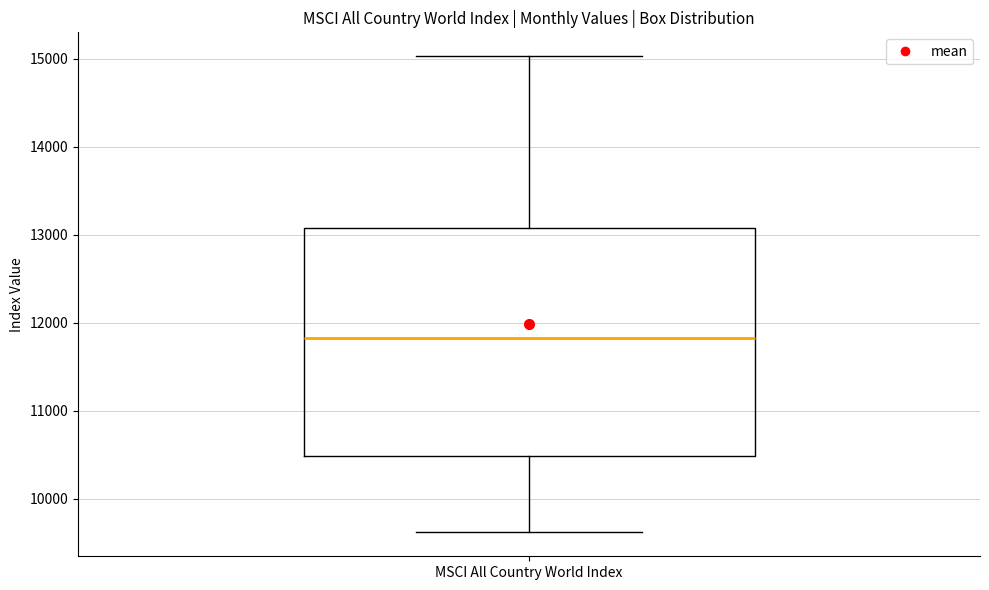

Read this box plot against the y-axis: the position of the median line, the range covered by the box, and the ends of both whiskers. The values are not printed on the chart, so give them approximately, as read against the axis.

median 11800, box 10500 to 13100, whiskers 9600 to 15000